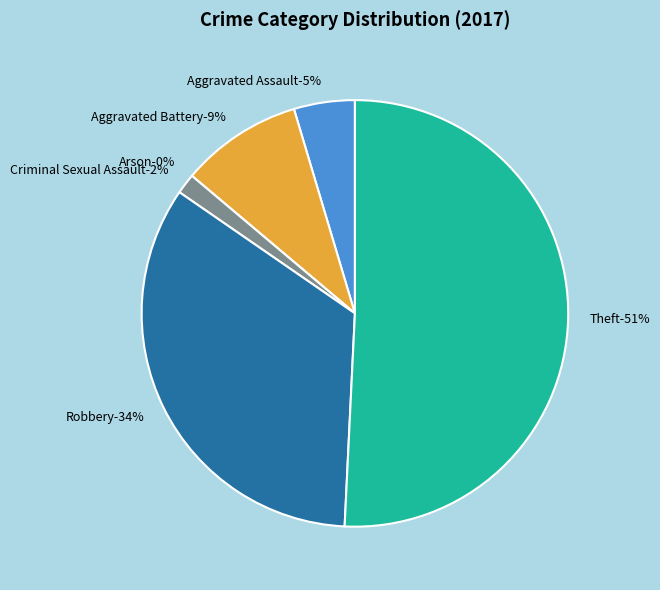

Rank the categories by value from lowest to highest.

Arson, Criminal Sexual Assault, Aggravated Assault, Aggravated Battery, Robbery, Theft